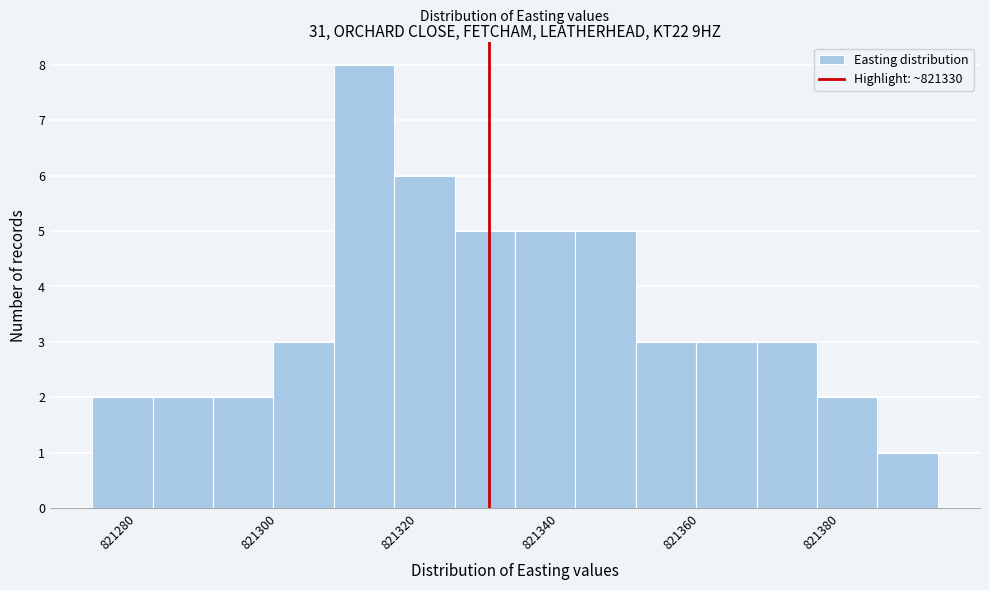

Reading left to right, transcribe this chart: for each bar, give the range it covers on the x-axis and its height. Neither the bar edges nor the heights are printed on the chart, so give them approximately, as read against the axes.

821274 to 821282: 2
821282 to 821290: 2
821290 to 821300: 2
821300 to 821308: 3
821308 to 821316: 8
821316 to 821326: 6
821326 to 821334: 5
821334 to 821342: 5
821342 to 821350: 5
821350 to 821360: 3
821360 to 821368: 3
821368 to 821376: 3
821376 to 821386: 2
821386 to 821394: 1